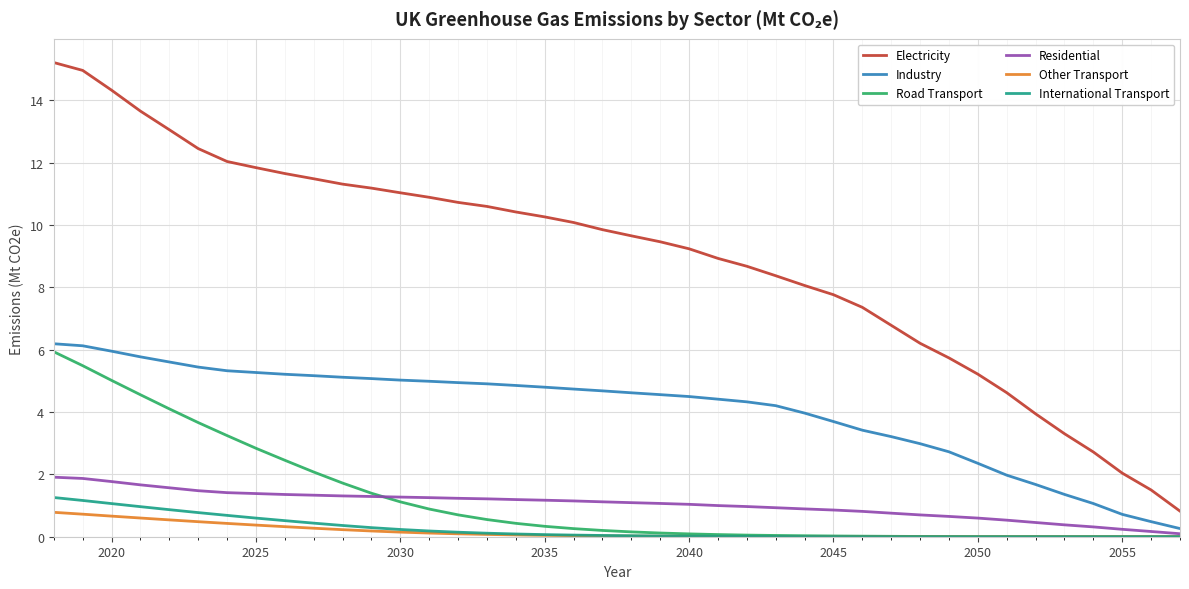

What is the maximum value for Other Transport?

0.8